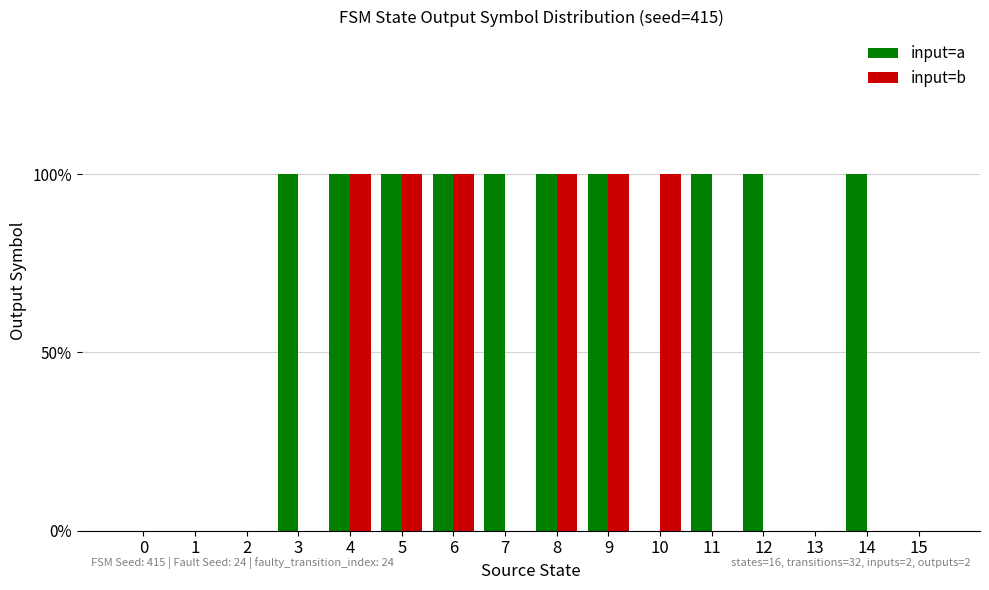

What are all the series names shown in the legend?

input=a, input=b